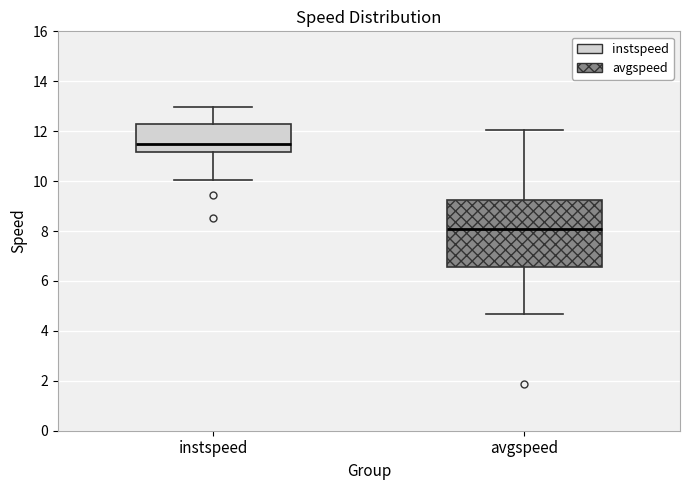

Which box has the lowest median line?

avgspeed